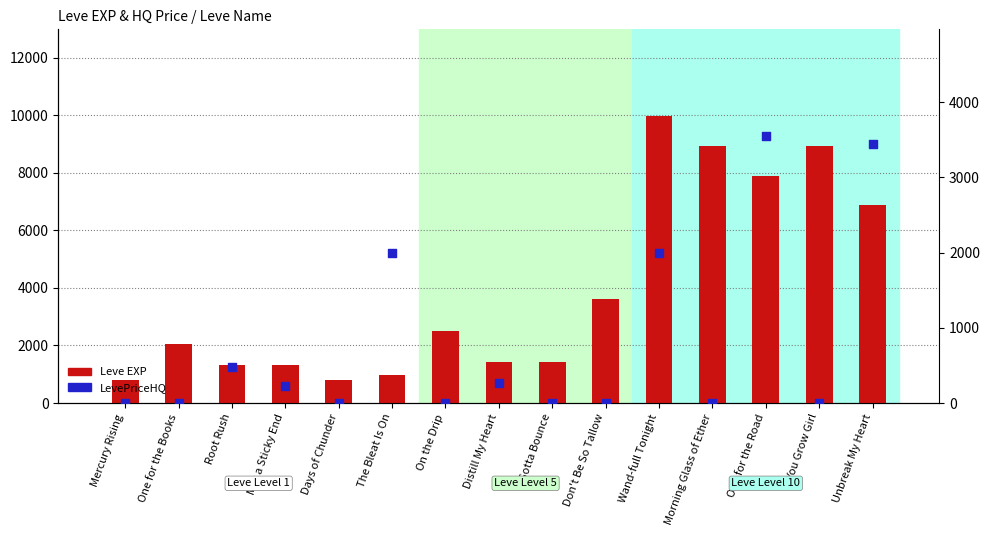

At how many categories does at least one series exceed 9098?

1